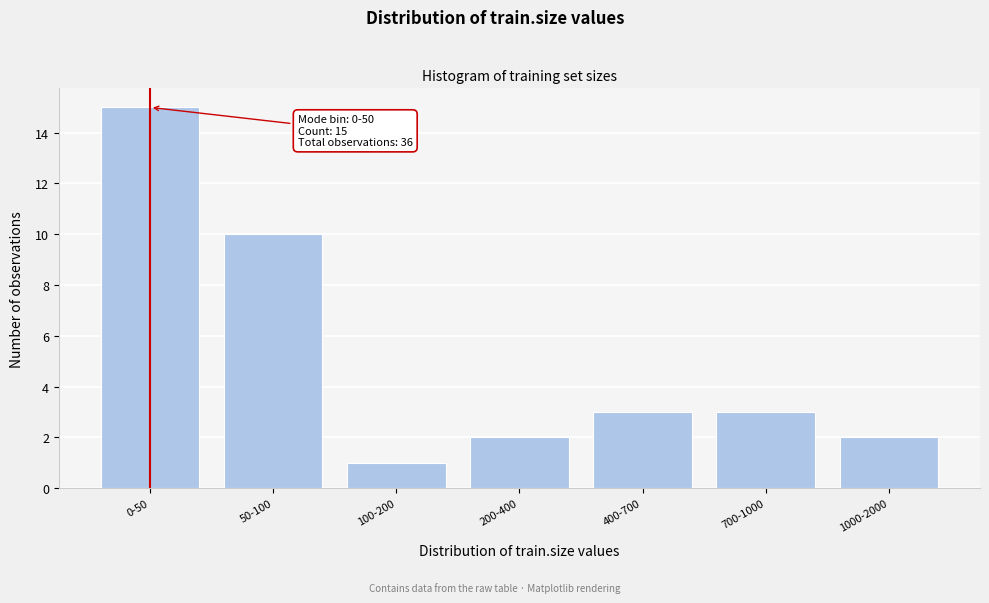

Reading left to right, extract all data points from this chart.

0-50=15	50-100=10	100-200=1	200-400=2	400-700=3	700-1000=3	1000-2000=2